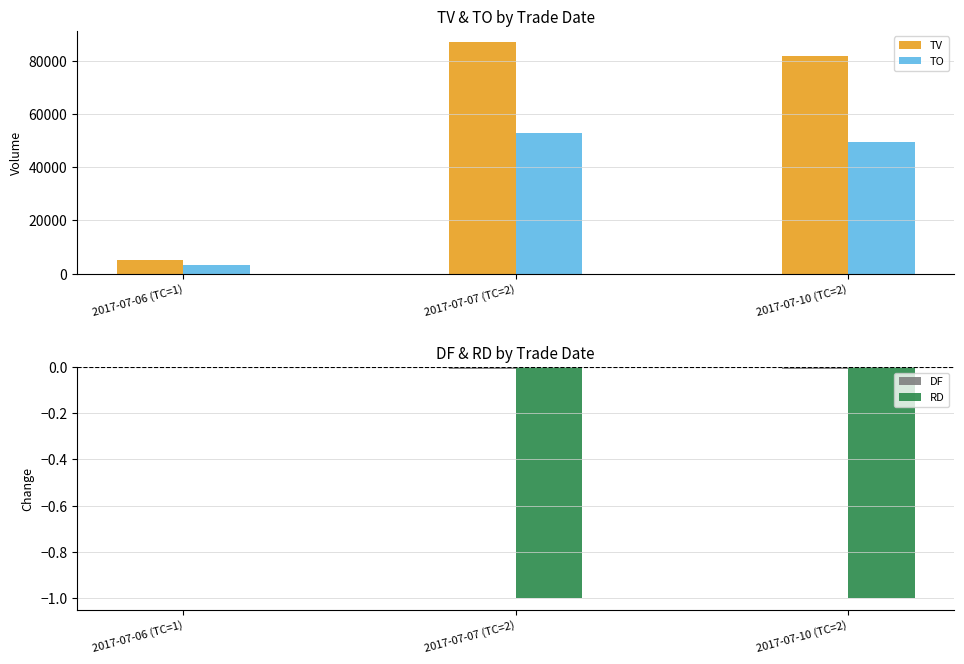

Reading left to right, transcribe all the data shown in this chart.

TV: 5000.0	87000.0	82000.0
TO: 3100.0	53070.0	49700.0
DF: 0.0	-0.0	-0.0
RD: 0.0	-1.0	-1.0